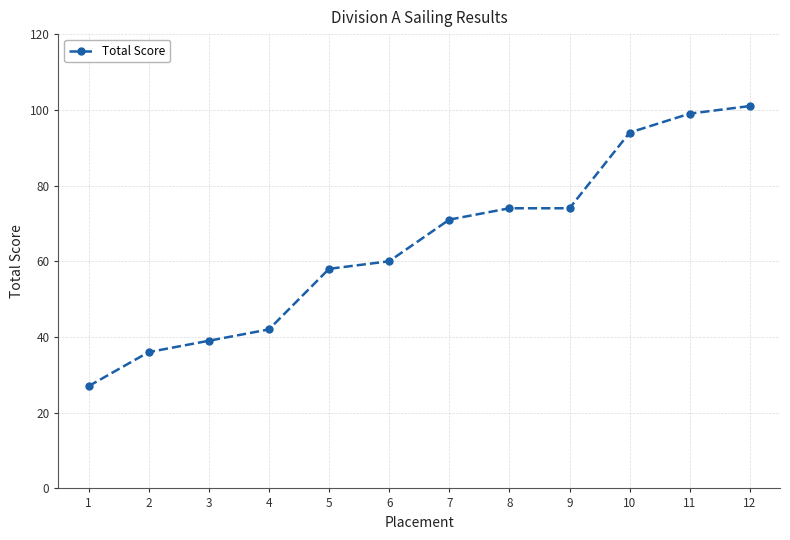

What is the difference between the second highest and second lowest values?

63